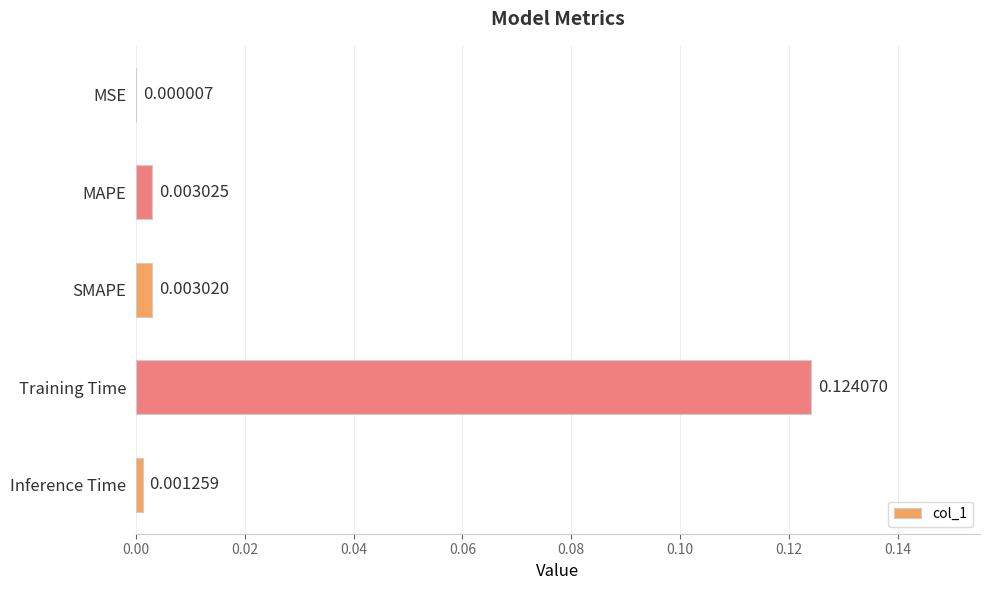

Which has a higher value, Training Time or MSE?

Training Time